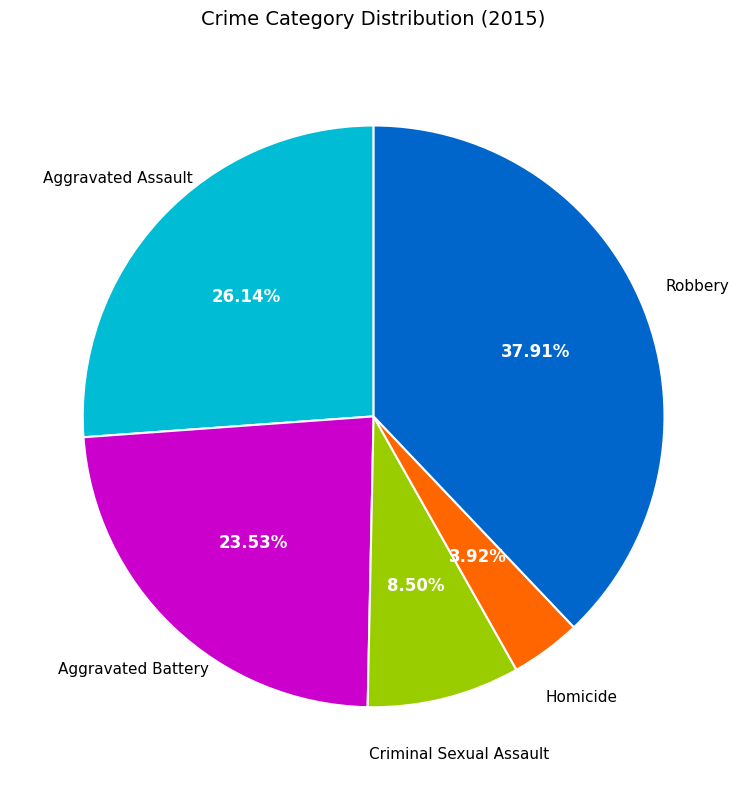

Does any single category account for the majority?

No